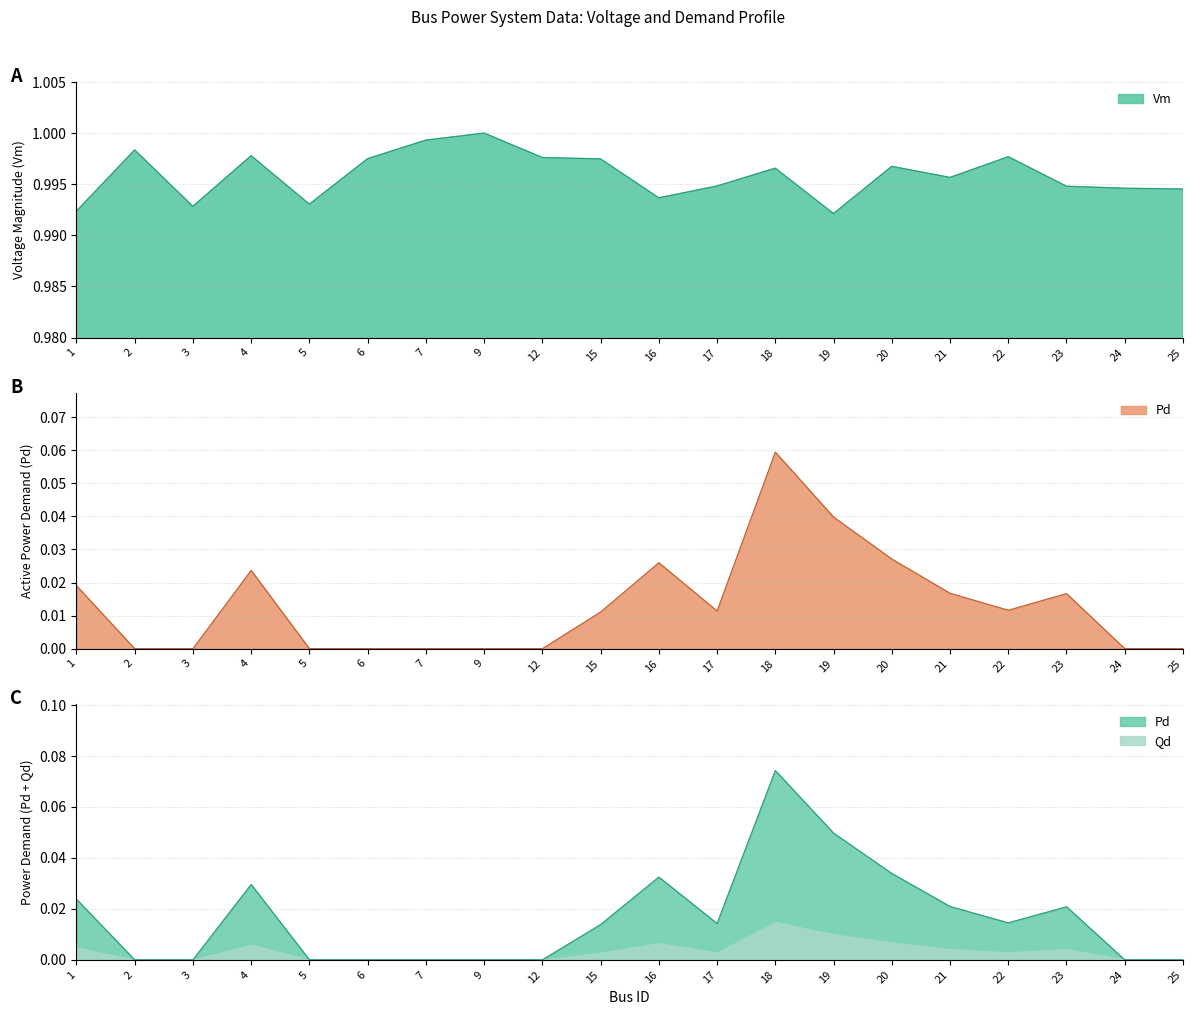

What is the sum of all Pd values?

0.3